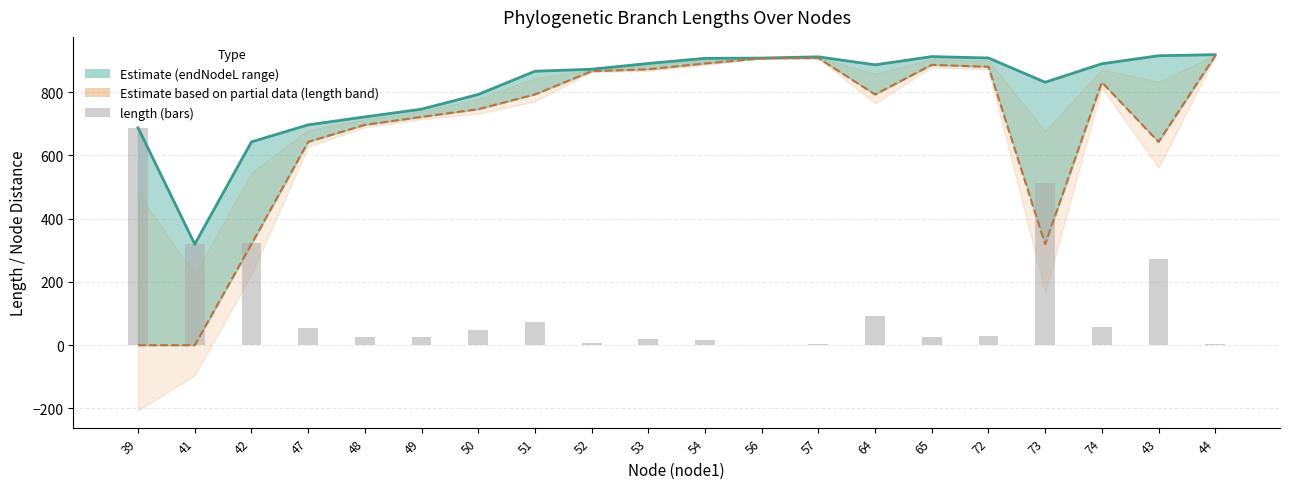

Count the number of data series in this chart.

3